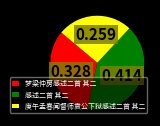

Which has a higher value, 梦梁仲房感述二首 其二 or 庚午孟春闻督师袁公下狱感述二首 其二?

梦梁仲房感述二首 其二